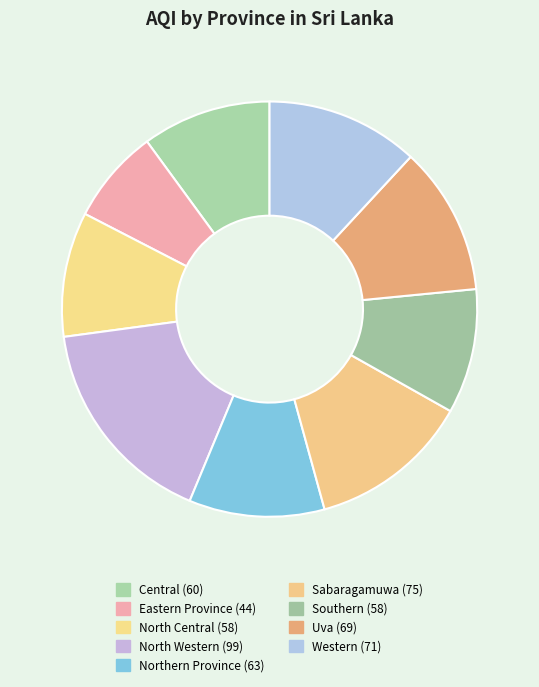

To the nearest percent, what is the difference between the largest and smallest slice percentages?

9%